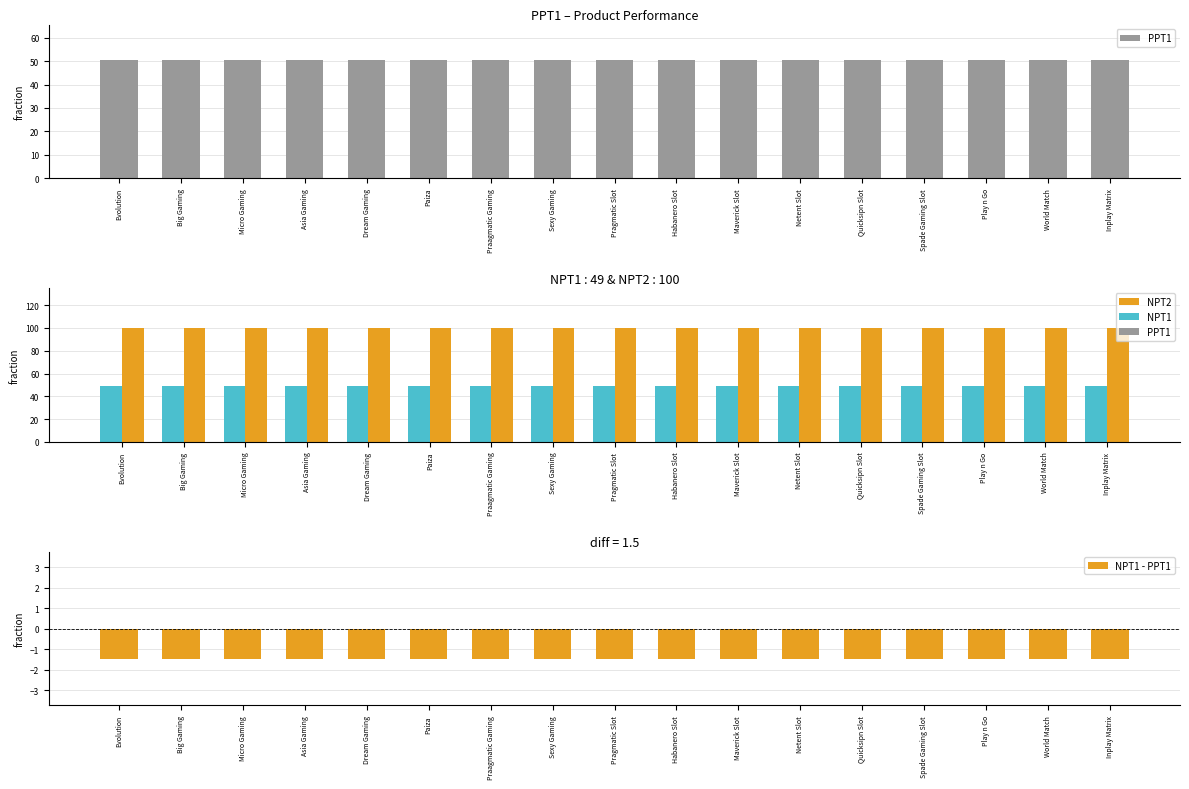

How many groups of bars are there?

17